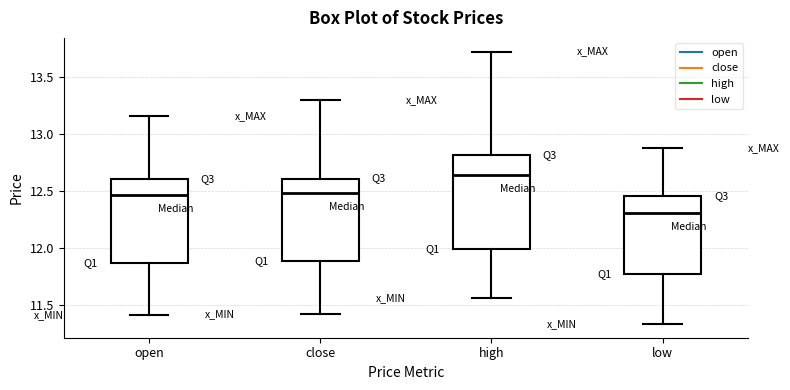

Reading left to right, read every box against the y-axis: the position of its median line, the range the box covers, and the ends of its whiskers. The values are not printed on the chart, so give them approximately, as read against the axis.

open: median 12.45, box 11.85 to 12.60, whiskers 11.40 to 13.15
close: median 12.50, box 11.90 to 12.60, whiskers 11.40 to 13.30
high: median 12.65, box 12.00 to 12.80, whiskers 11.55 to 13.75
low: median 12.30, box 11.75 to 12.45, whiskers 11.35 to 12.90